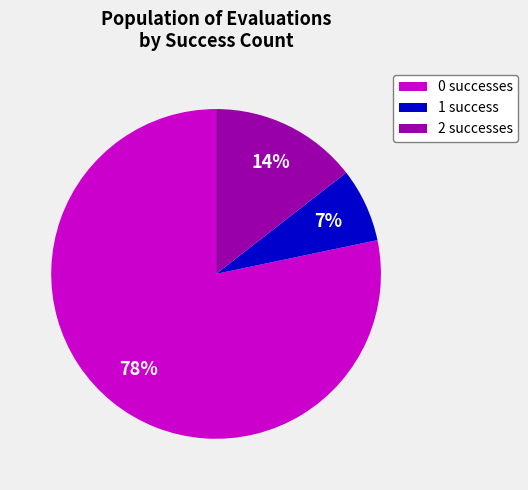

Do 1 success and 2 successes together represent more than half of the pie?

No